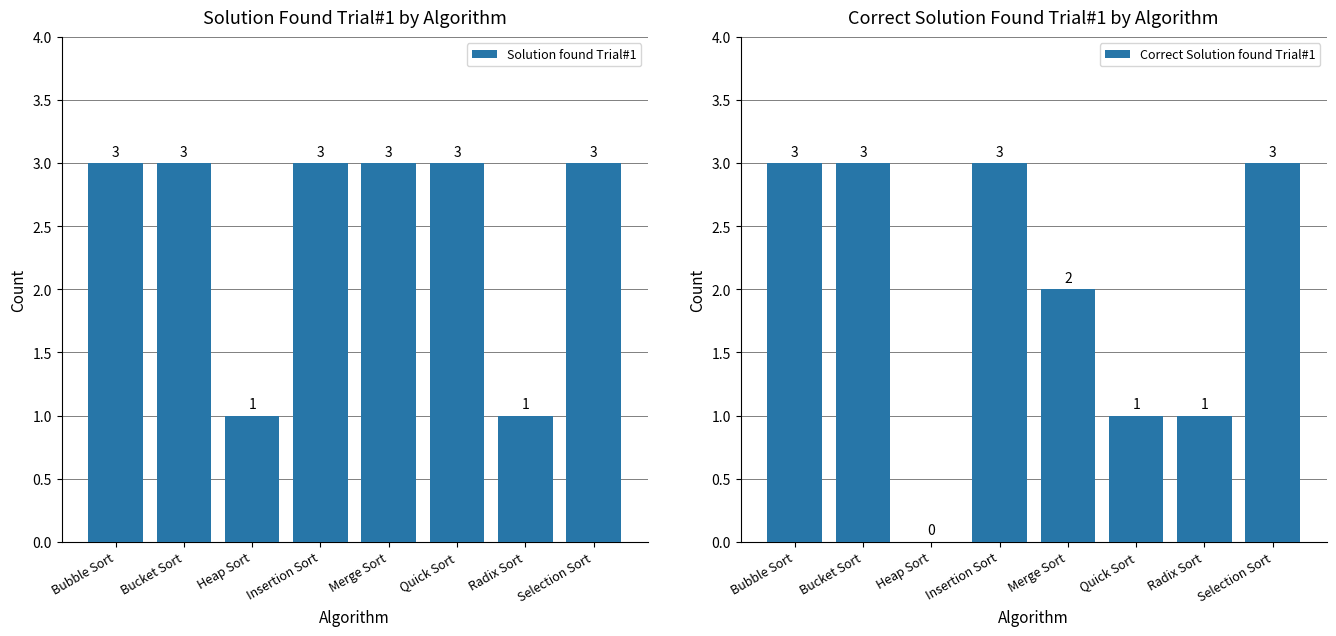

Does the chart contain stacked bars?

No